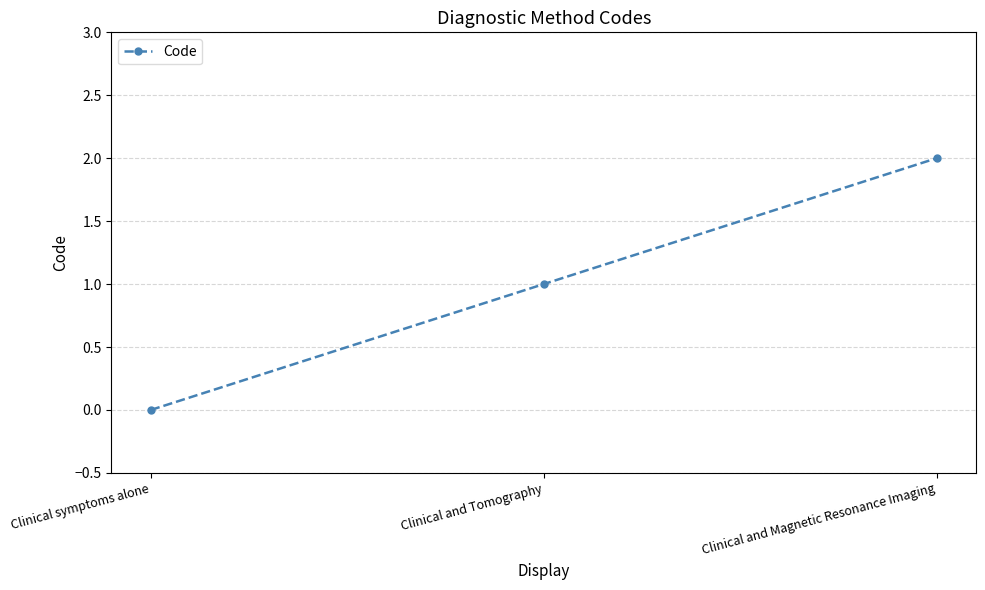

What is the label of the 2nd point from the left?

Clinical and Tomography